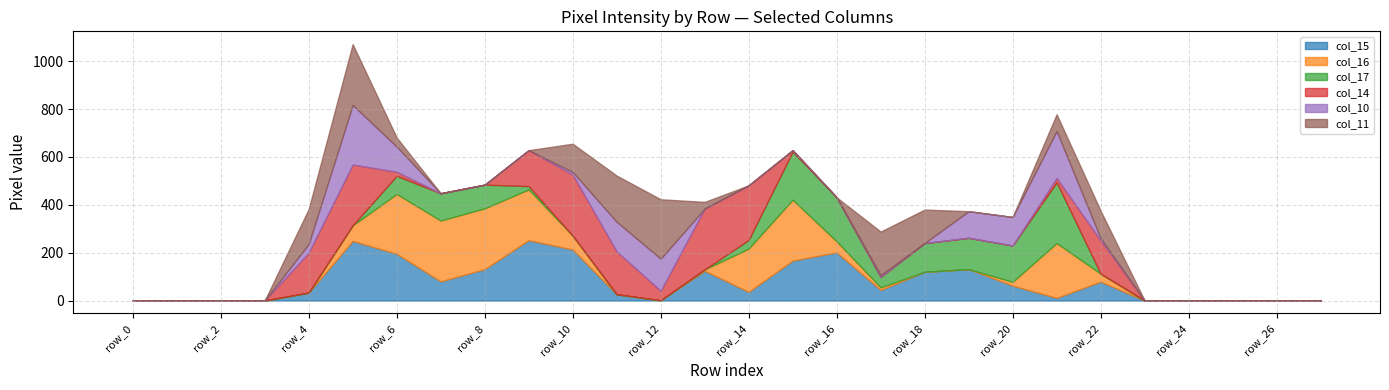

Between row_13 and row_26, which is larger?

row_13